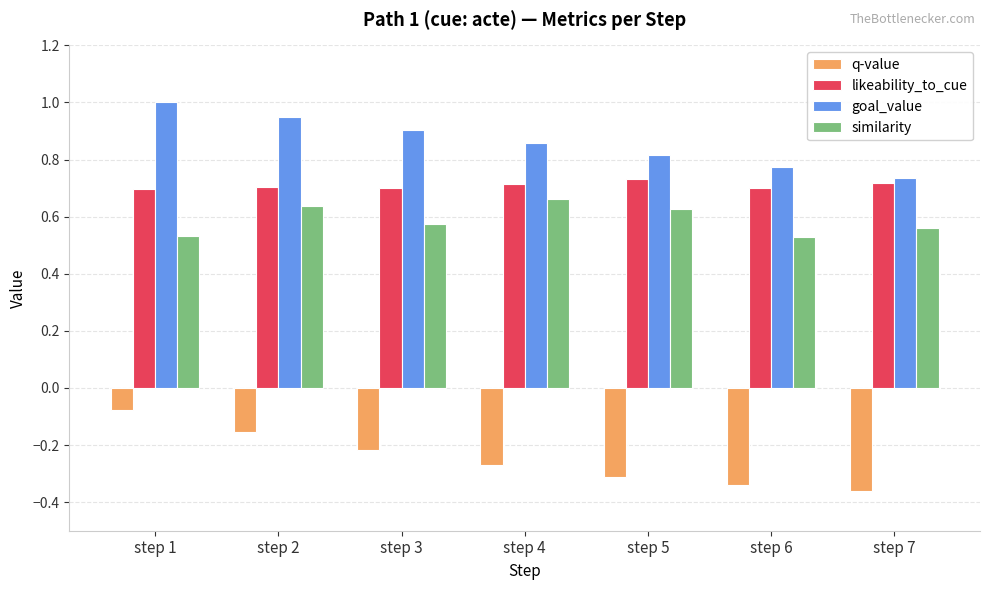

List the labels in order of q-value value, smallest first.

step 7, step 6, step 5, step 4, step 3, step 2, step 1